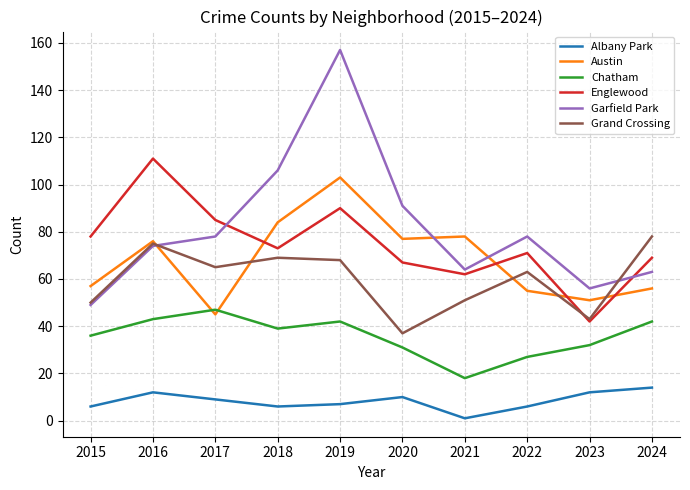

What is the total value across all series at 2024?

322